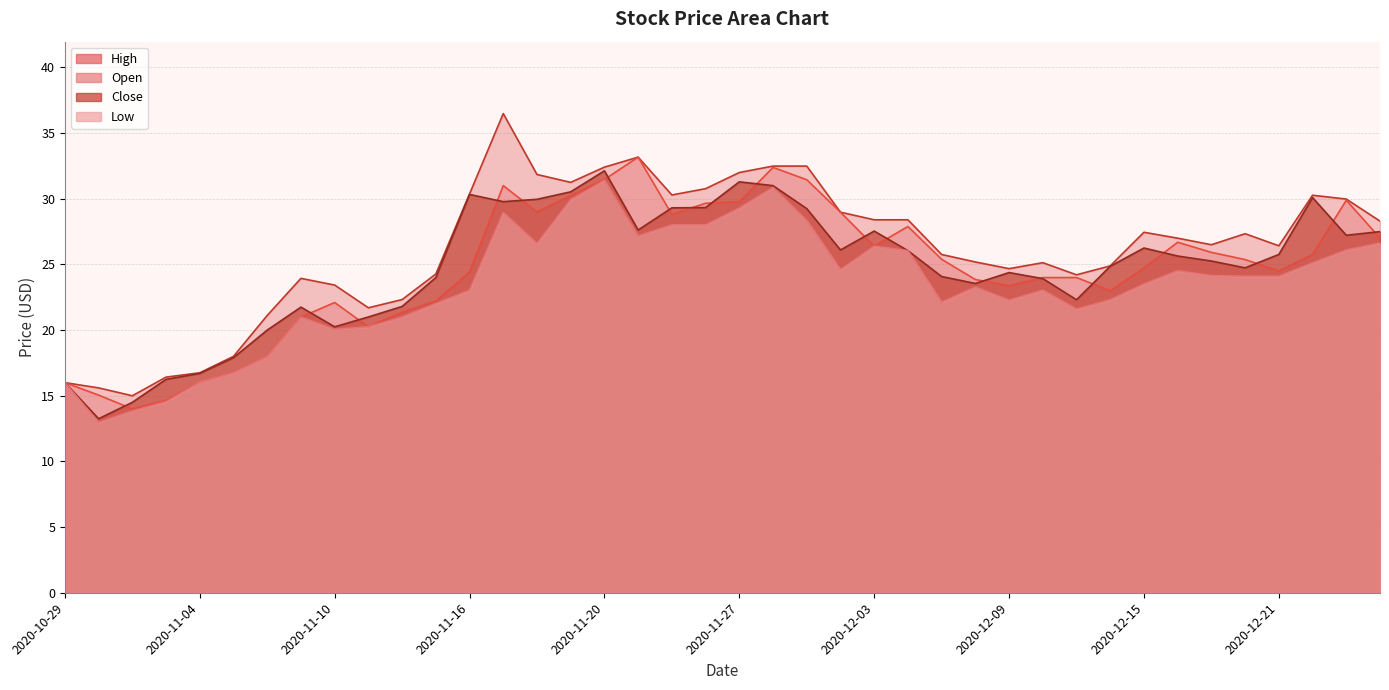

True or false: High and Open intersect in this chart.

False